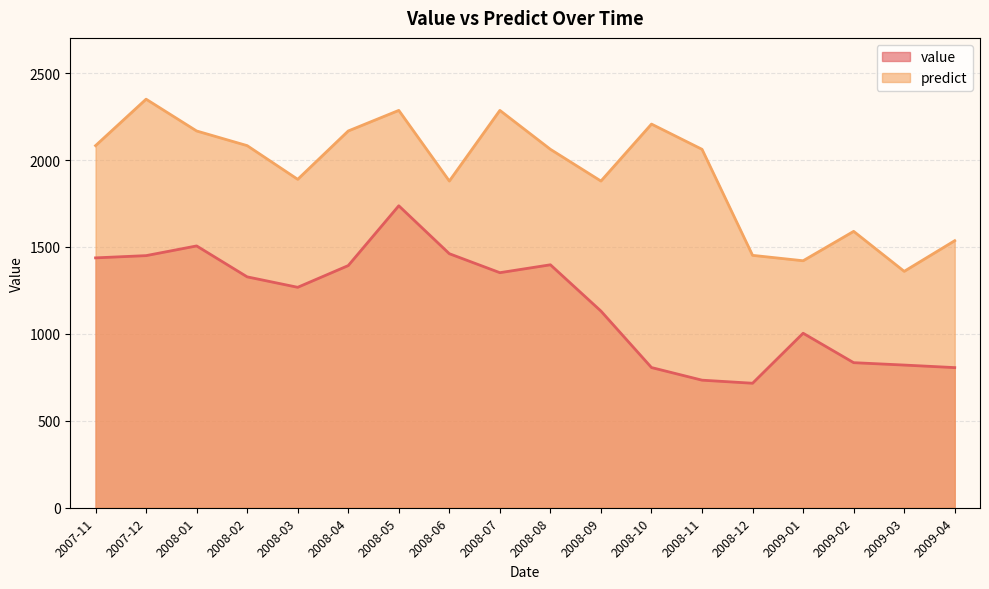

Rank the series by their average value, from lowest to highest.

value, predict